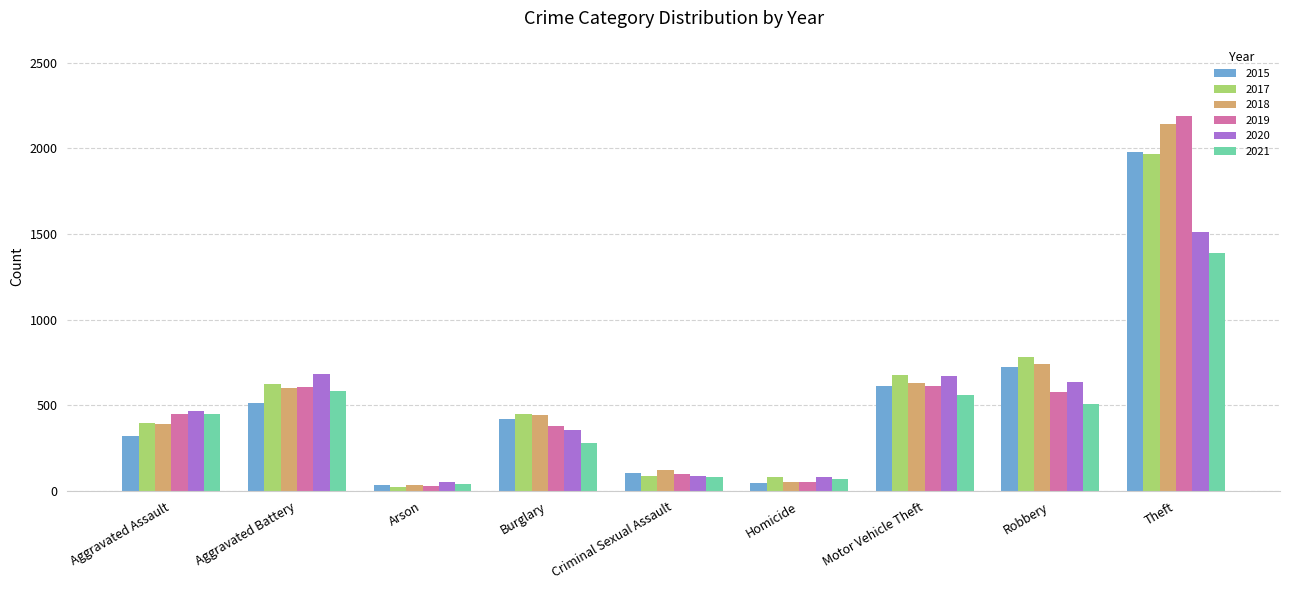

How many values in the 2020 series are below 466?

4